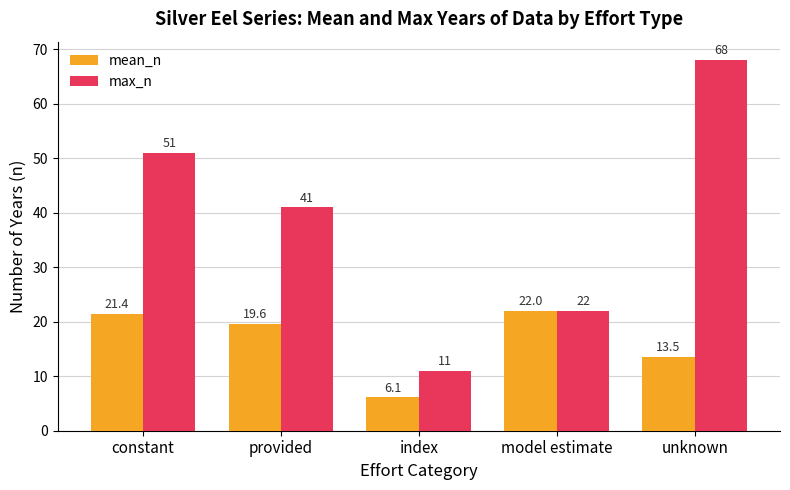

How many values in the mean_n series exceed 19?

3